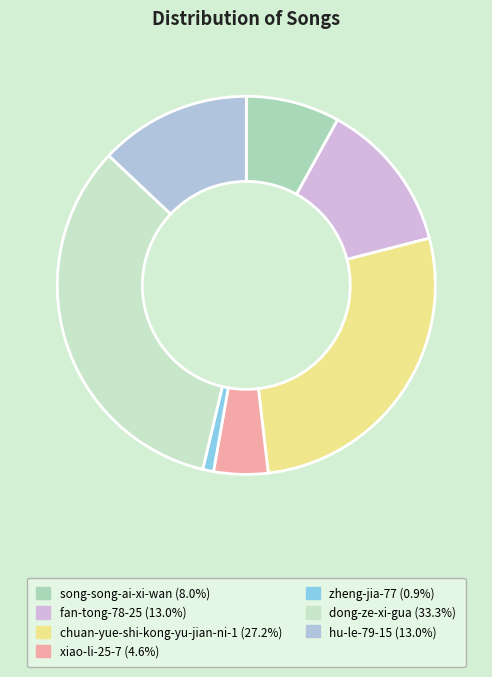

How many slices are in this pie chart?

7